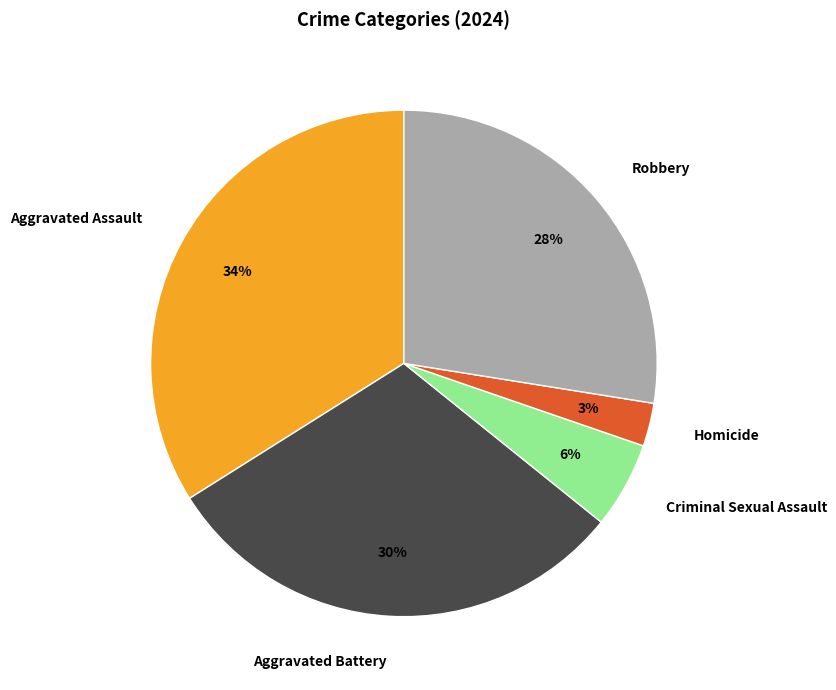

True or false: Robbery accounts for 34% of the total.

False